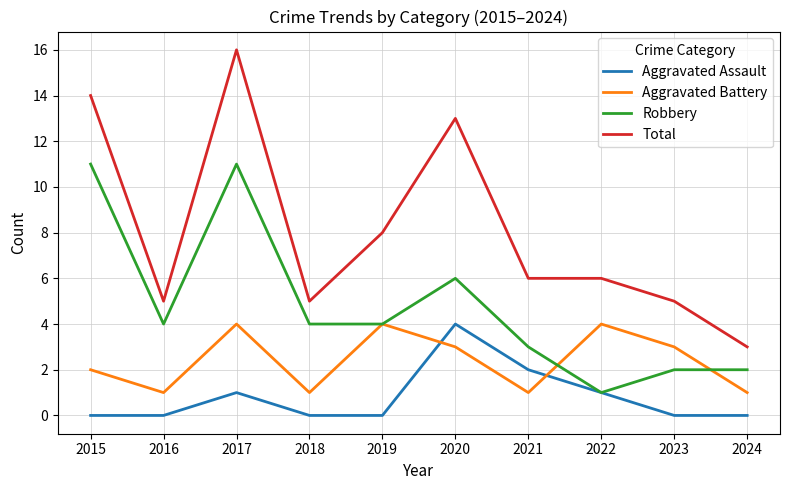

Which series has the largest range (max minus min)?

Total